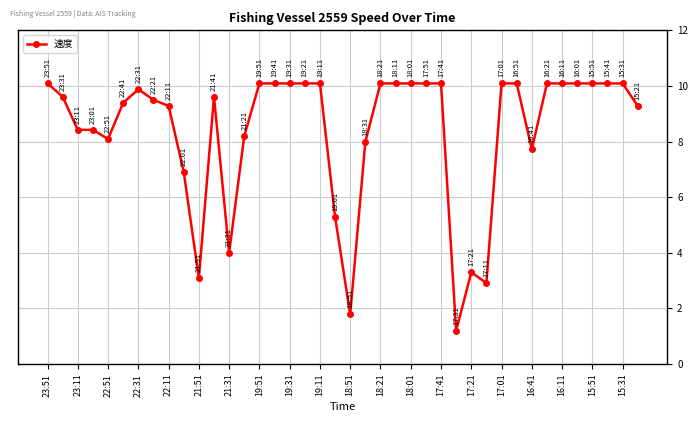

What is the minimum value shown in the chart?

1.2